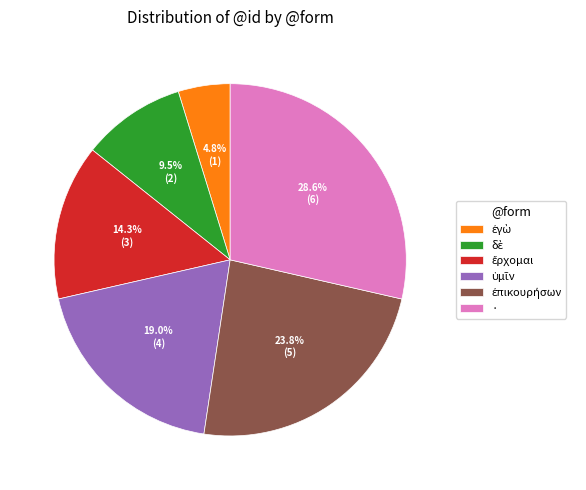

Which category has the biggest portion of the pie?

·